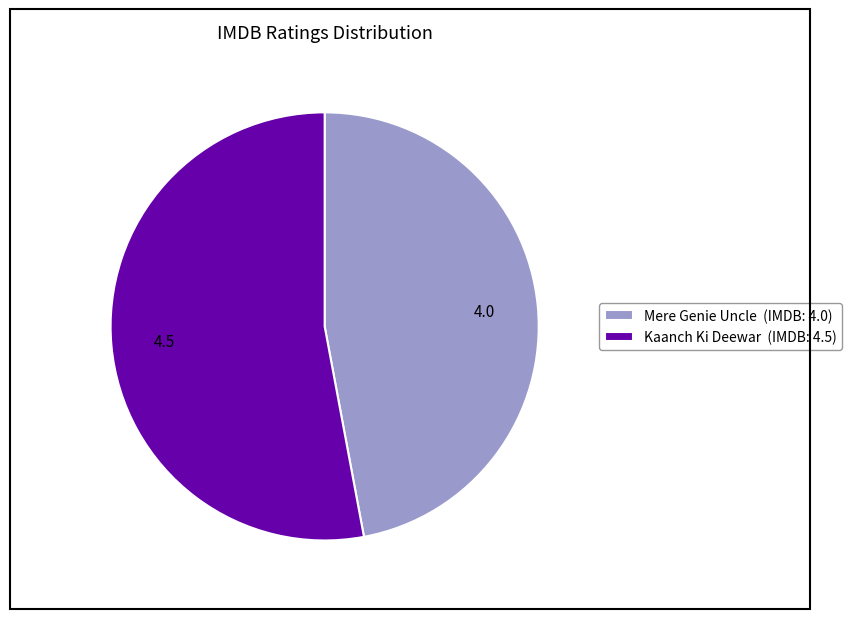

What is the ratio of the value at Kaanch Ki Deewar to the value at Mere Genie Uncle?

1.1